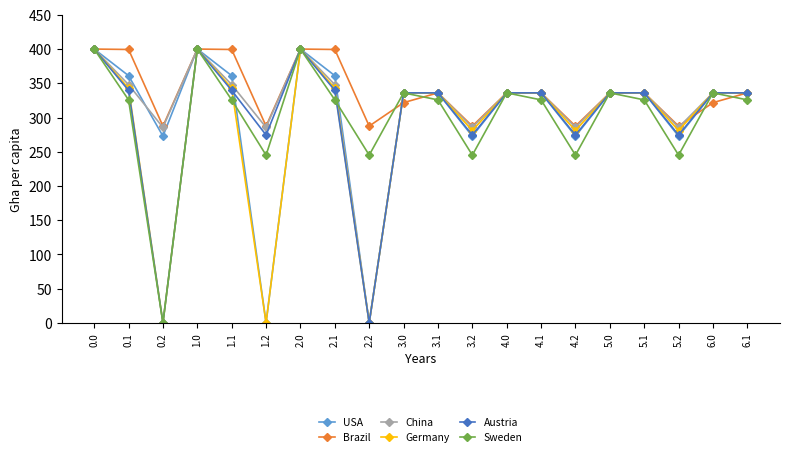

The value of Brazil at 5.1 is 117.3. True or false?

False